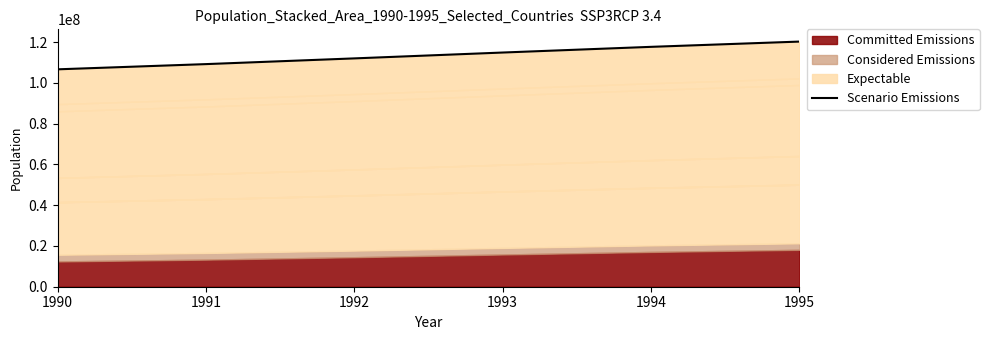

Reading left to right, transcribe all the data shown in this chart.

106692414	109252137	112058654	114932439	117724103	120304646